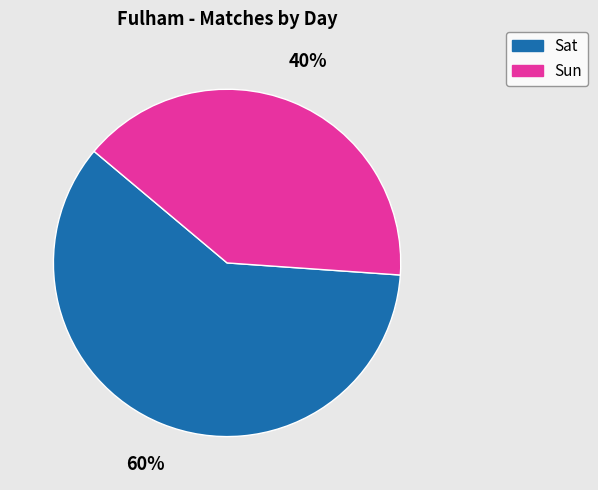

Rank the categories by value from lowest to highest.

Sun, Sat